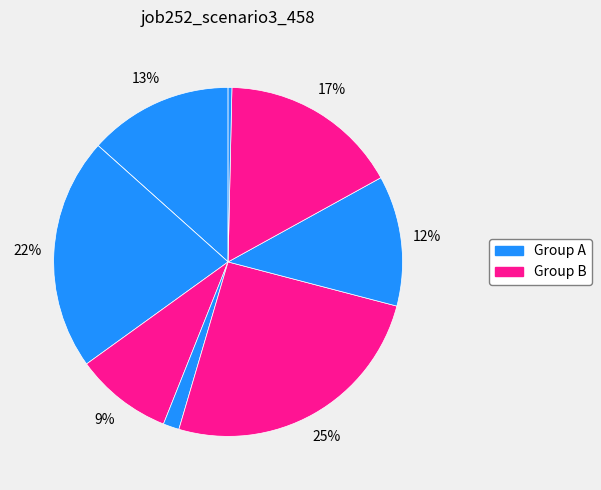

To the nearest percent, what is the difference between the largest and smallest slice percentages?

25%